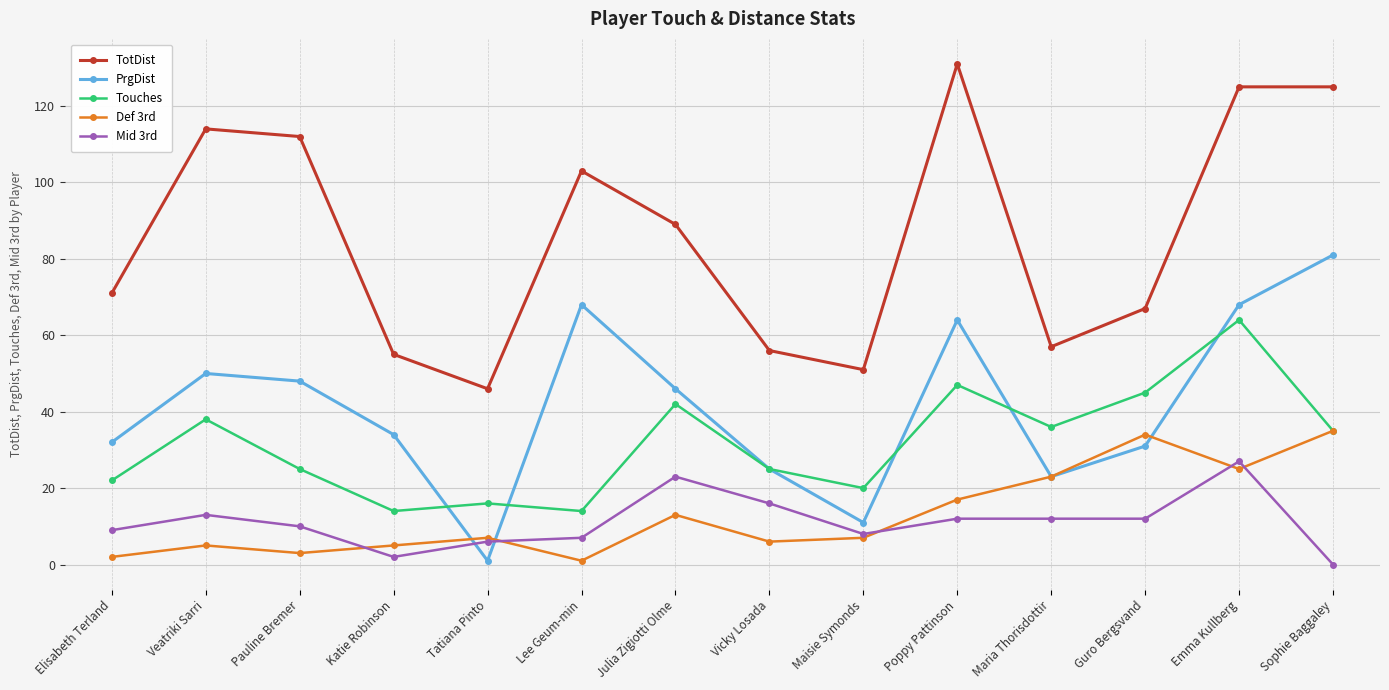

True or false: Touches and TotDist intersect in this chart.

False